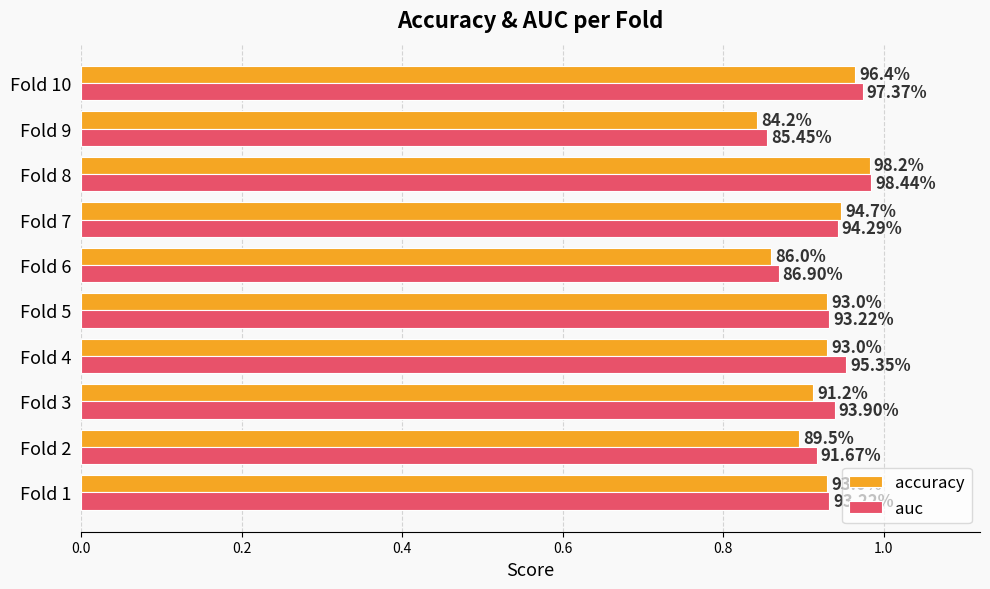

What are all the series names shown in the legend?

accuracy, auc